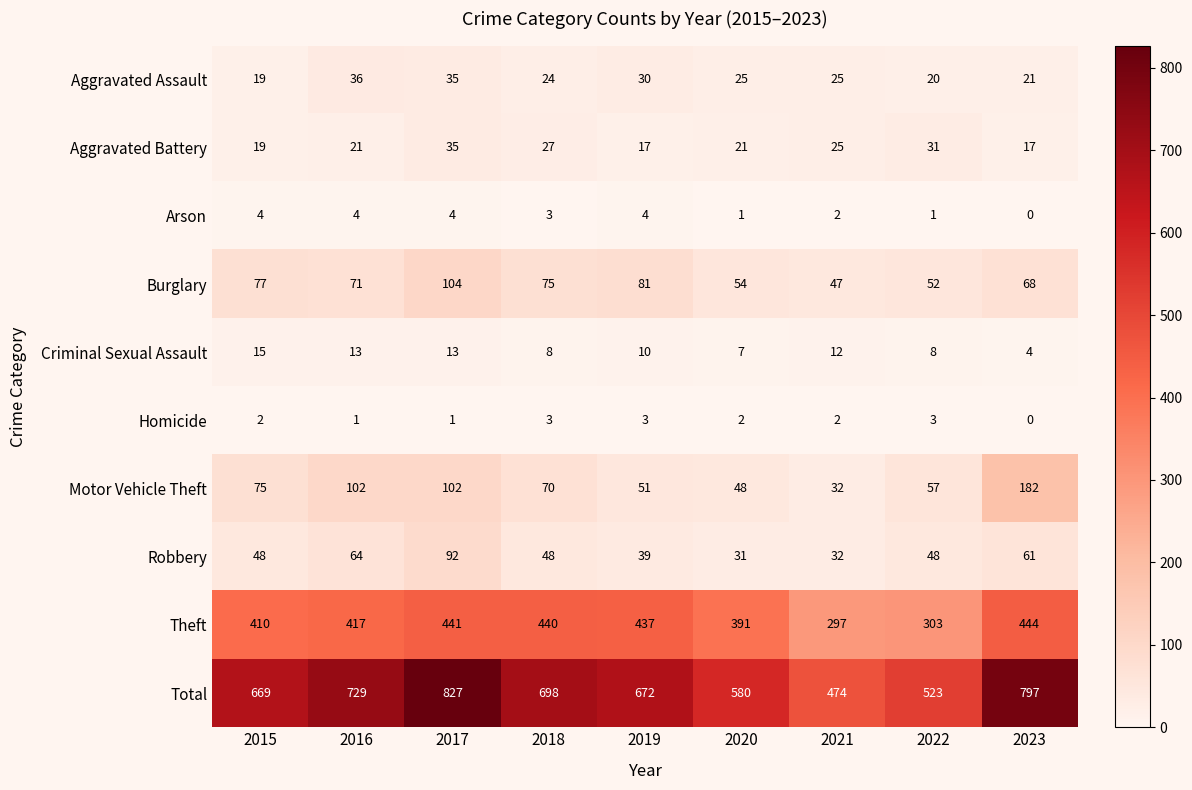

At which label is Theft closest to 370?

2020